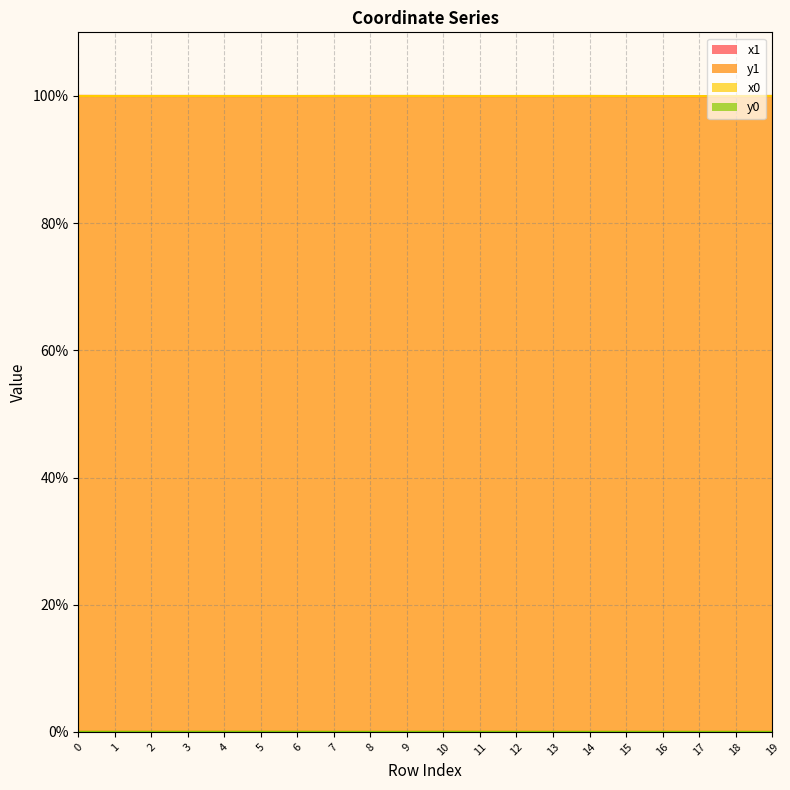

What is the sum of all y1 values?

0.2